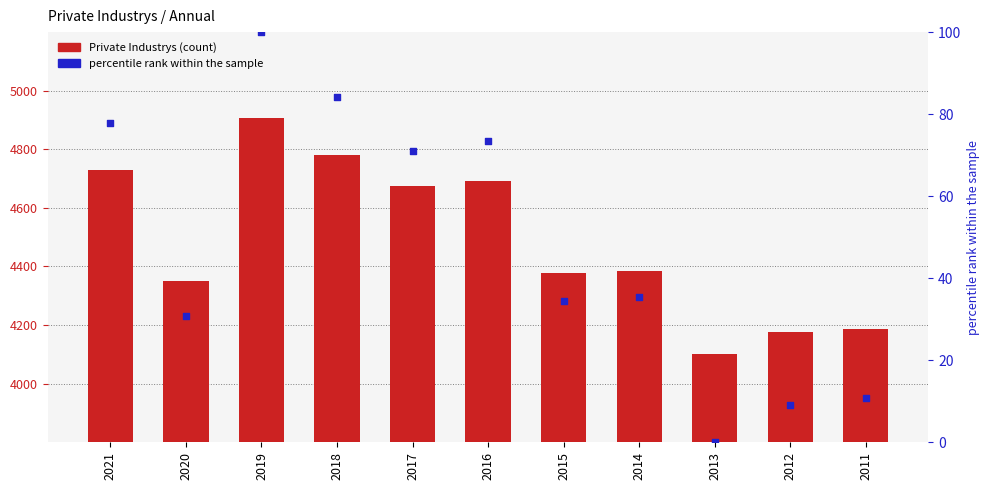

Which series has the widest spread of Y values?

Private Industrys